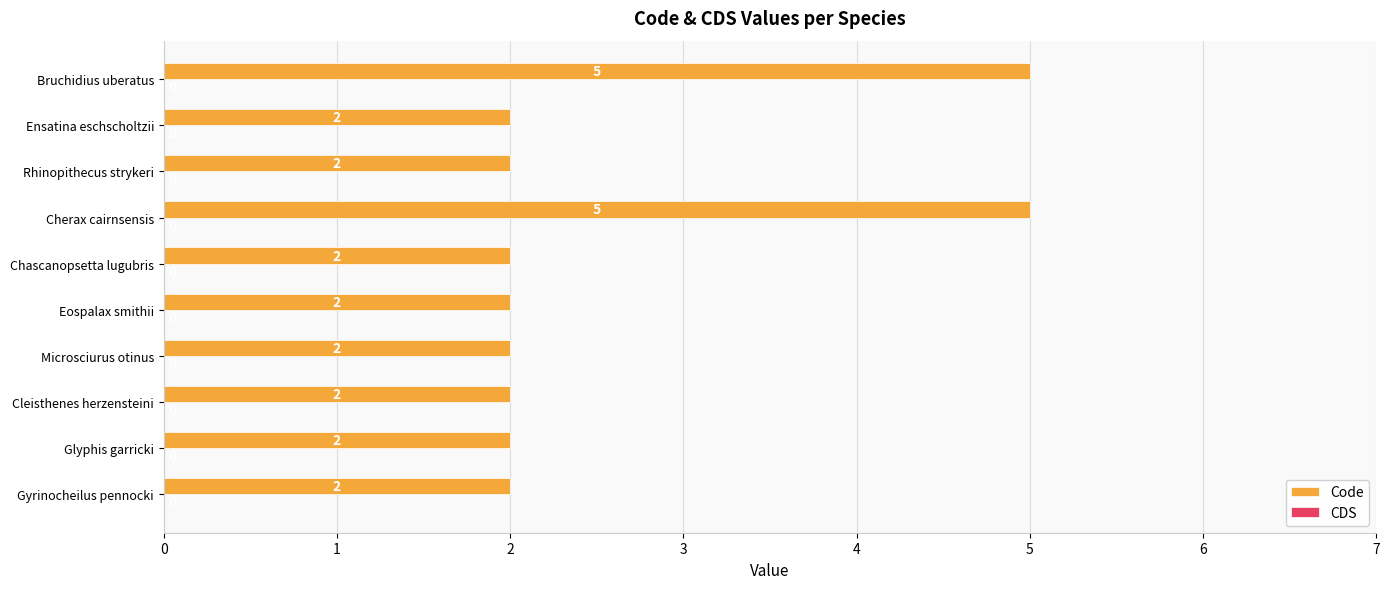

Count the values in the range 2 to 3.

8